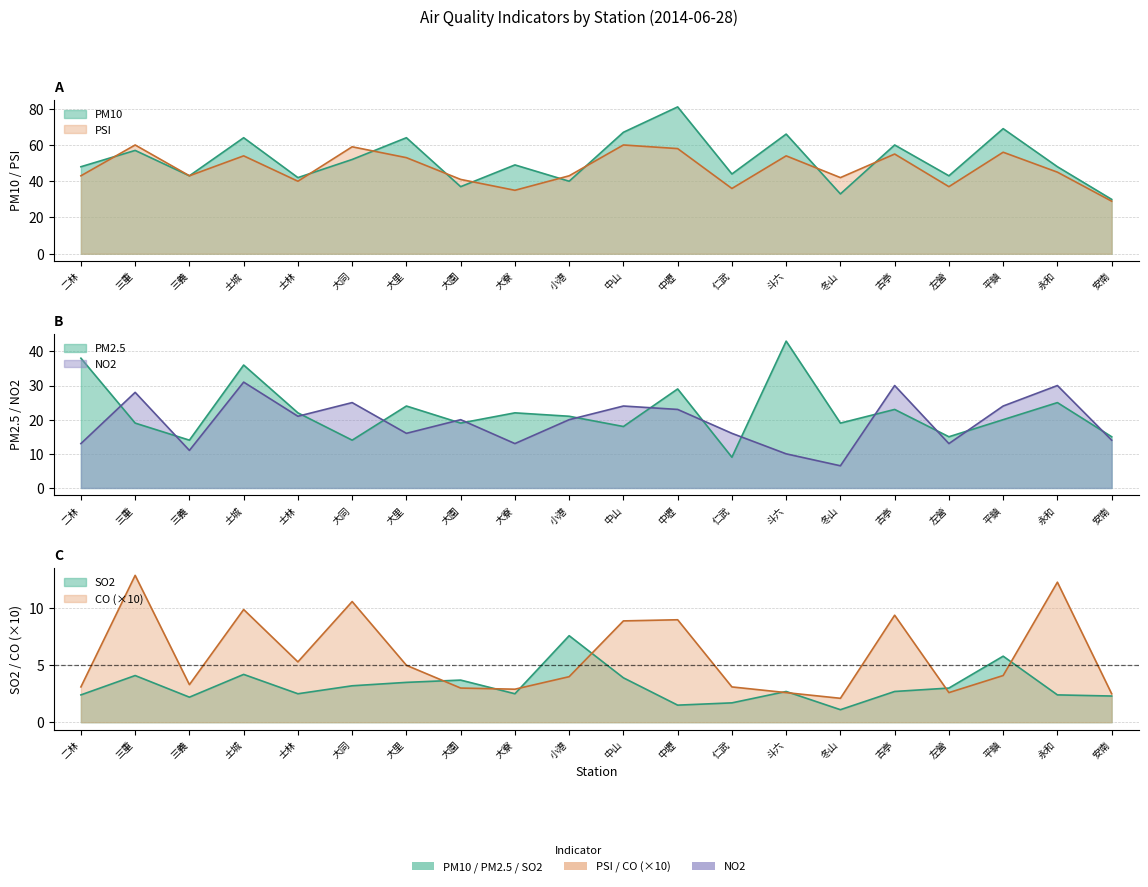

At which category does the chart reach its minimum across all series?

冬山